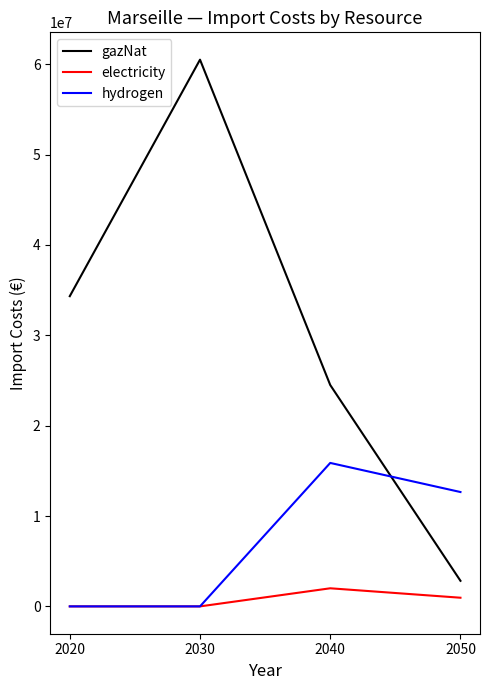

Reading left to right, transcribe all the data shown in this chart.

gazNat: 34330520.6	60505769.0	24498591.9	2830186.1
electricity: 0.0	0.0	2003068.5	958388.0
hydrogen: 0.0	0.0	15876418.7	12655369.2